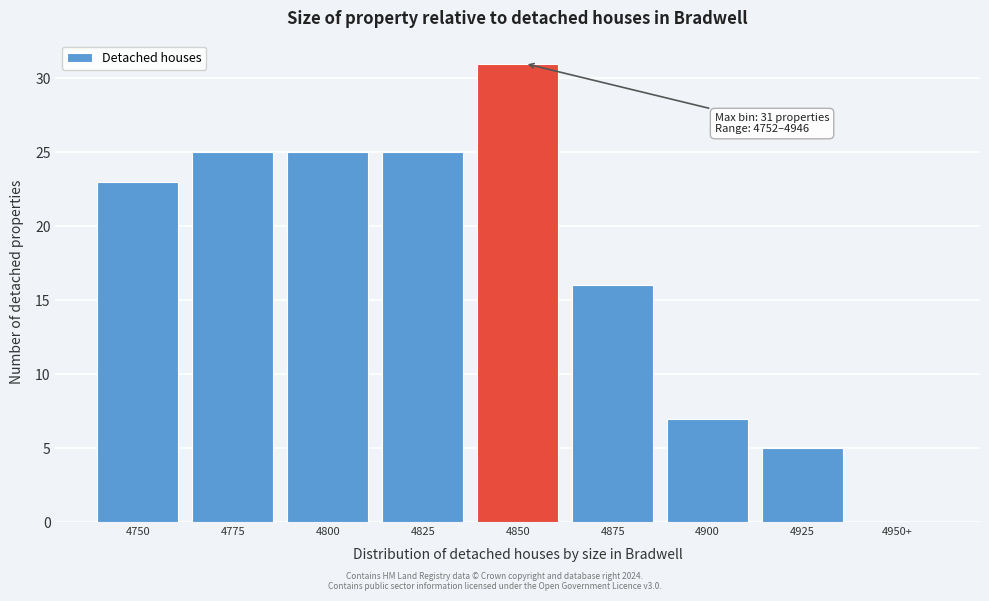

Reading left to right, transcribe all the data shown in this chart.

4750=23	4775=25	4800=25	4825=25	4850=31	4875=16	4900=7	4925=5	4950+=0